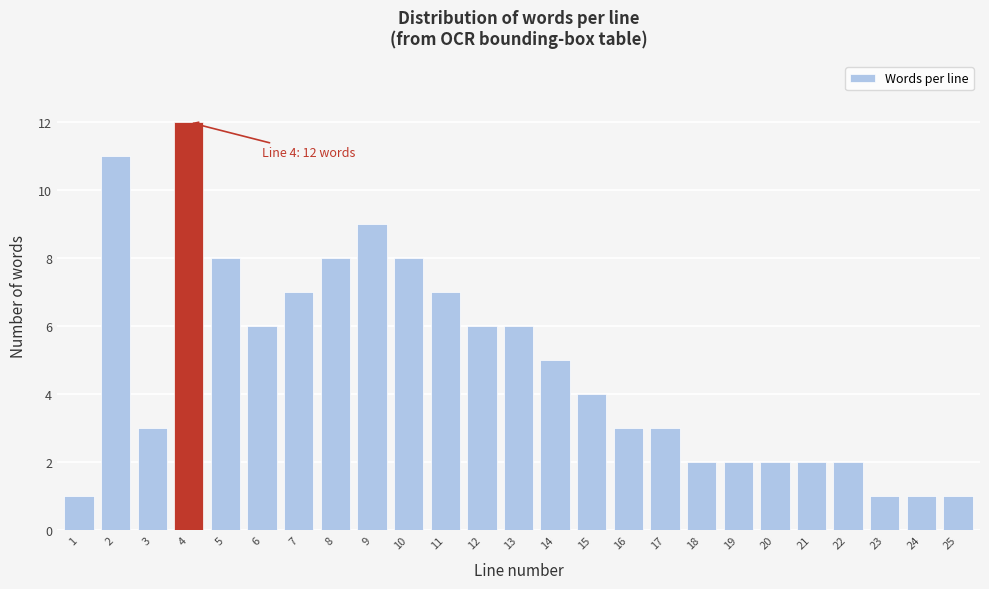

Reading right to left, transcribe all the data shown in this chart.

25=1	24=1	23=1	22=2	21=2	20=2	19=2	18=2	17=3	16=3	15=4	14=5	13=6	12=6	11=7	10=8	9=9	8=8	7=7	6=6	5=8	4=12	3=3	2=11	1=1